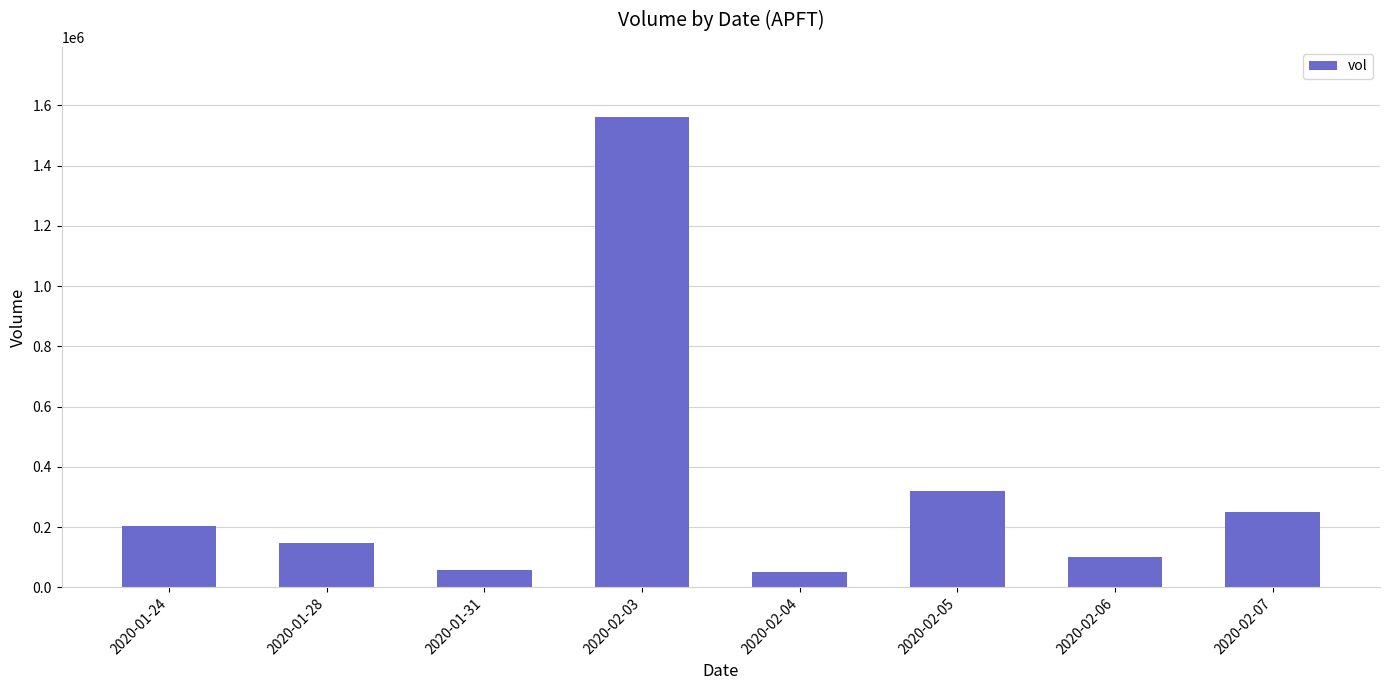

What is the maximum value shown in the chart?

1560000